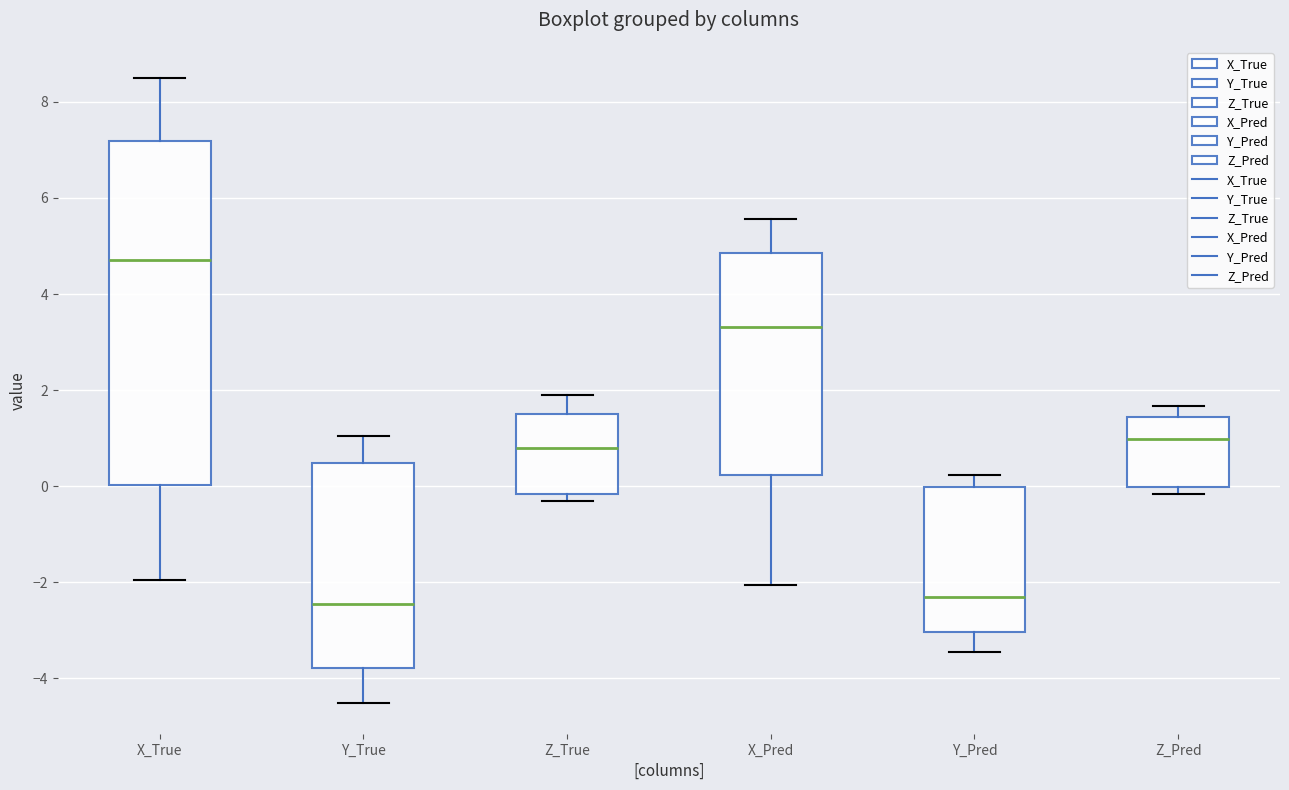

Which box has the highest median line?

X_True